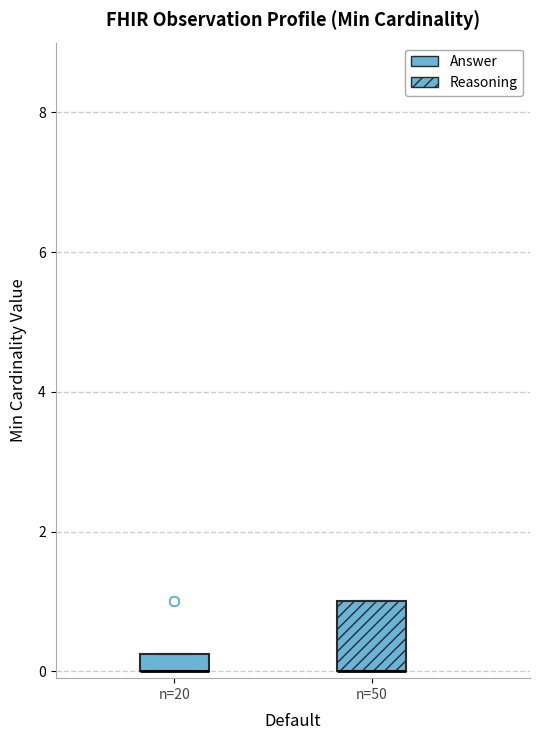

Comparing the boxes themselves (not the whiskers), which one is the tallest?

n=50